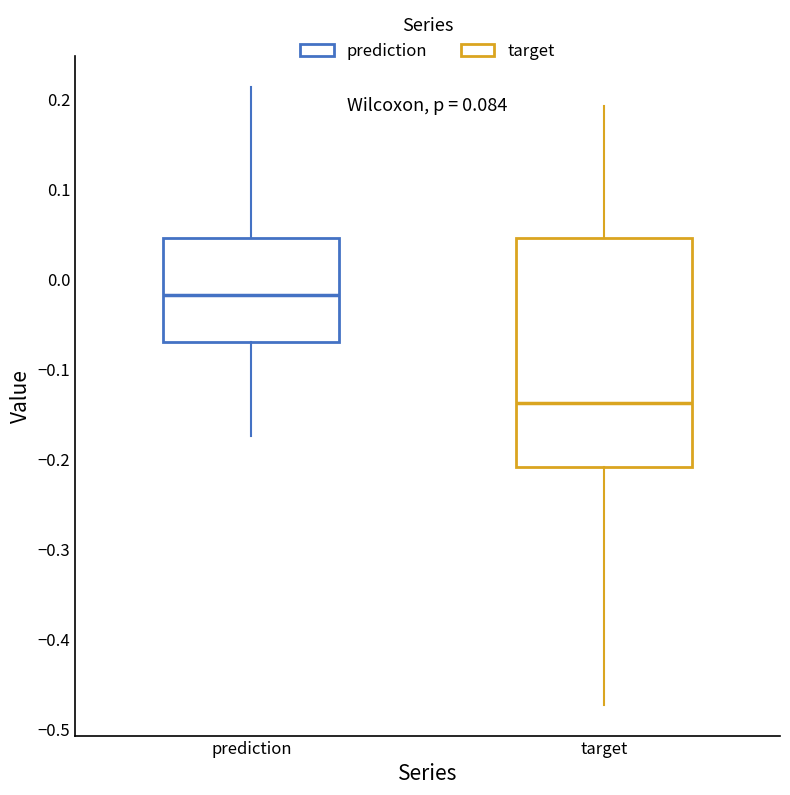

Which box has the lowest median line?

target